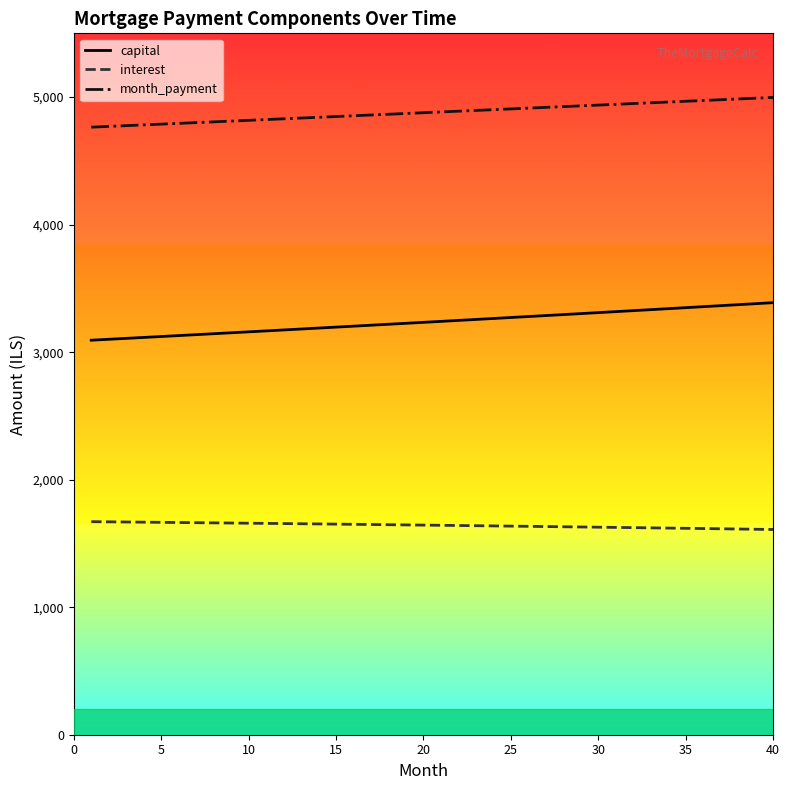

What are all the series names shown in the legend?

capital, interest, month_payment